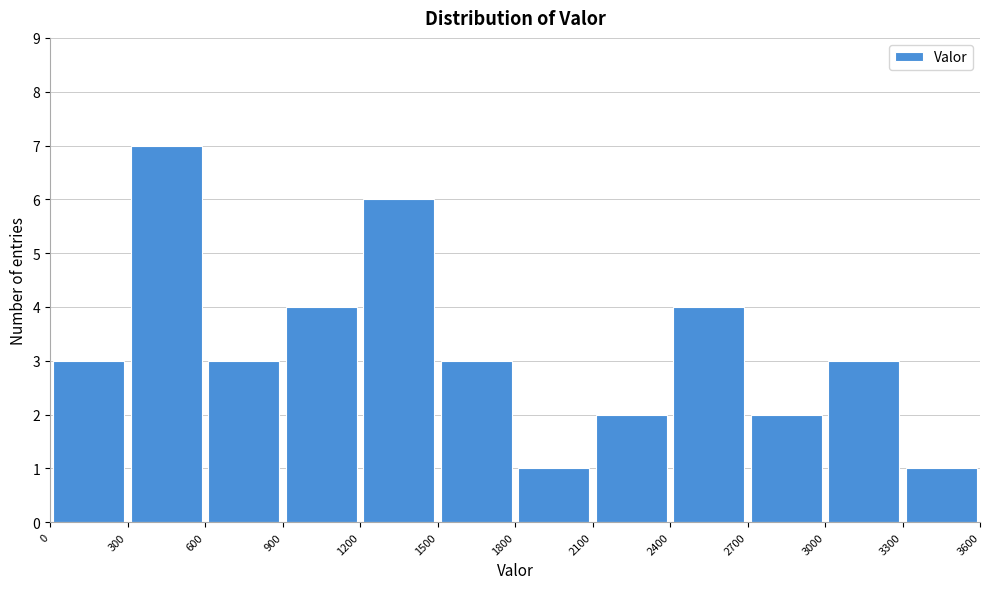

How tall is the bar that spans 3000 to 3300 on the x-axis? The values are not printed on the chart, so give them approximately, as read against the axis.

3